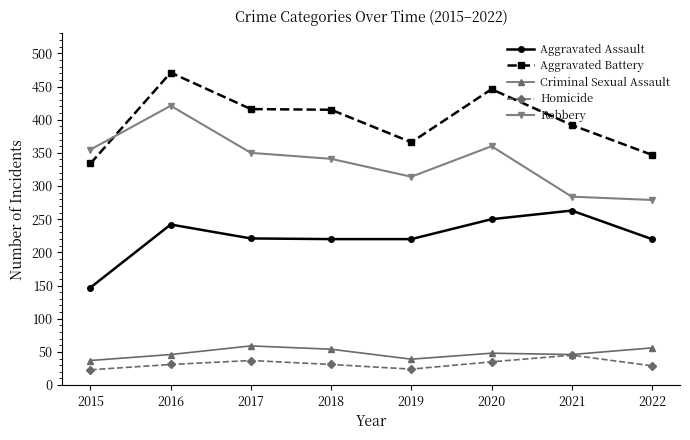

At how many categories does at least one series exceed 46?

8